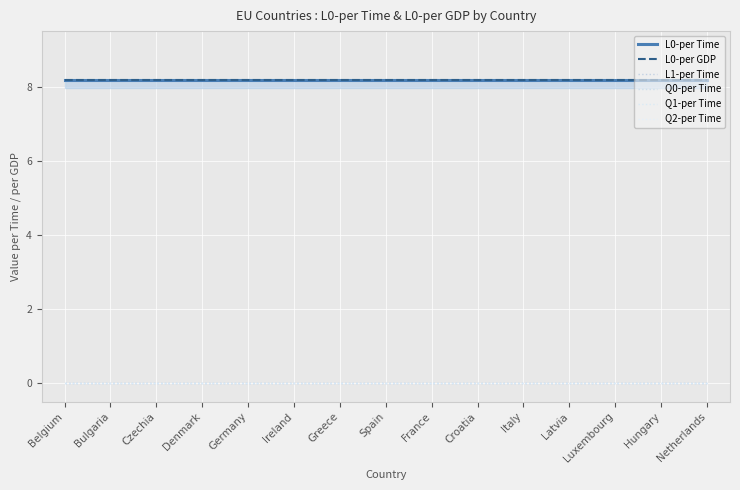

Reading left to right, transcribe all the data shown in this chart.

L0-per Time: 8.2	8.2	8.2	8.2	8.2	8.2	8.2	8.2	8.2	8.2	8.2	8.2	8.2	8.2	8.2
L0-per GDP: 8.2	8.2	8.2	8.2	8.2	8.2	8.2	8.2	8.2	8.2	8.2	8.2	8.2	8.2	8.2
L1-per Time: 0.0	0.0	0.0	0.0	0.0	0.0	0.0	0.0	0.0	0.0	0.0	0.0	0.0	0.0	0.0
Q0-per Time: 0.0	0.0	0.0	0.0	0.0	0.0	0.0	0.0	0.0	0.0	0.0	0.0	0.0	0.0	0.0
Q1-per Time: 0.0	0.0	0.0	0.0	0.0	0.0	0.0	0.0	0.0	0.0	0.0	0.0	0.0	0.0	0.0
Q2-per Time: 0.0	0.0	0.0	0.0	0.0	0.0	0.0	0.0	0.0	0.0	0.0	0.0	0.0	0.0	0.0